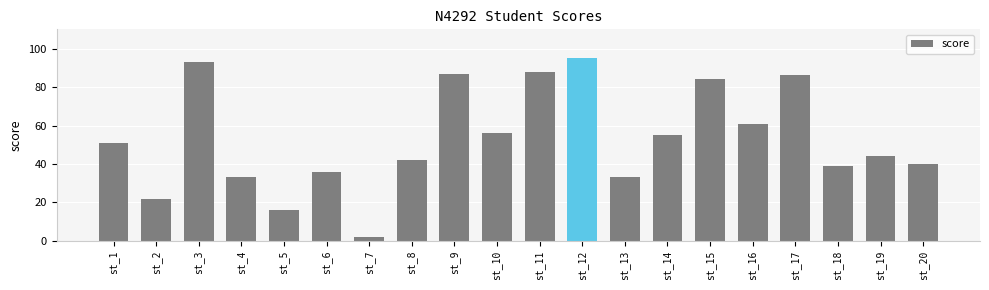

How many data points are less than 51?

10